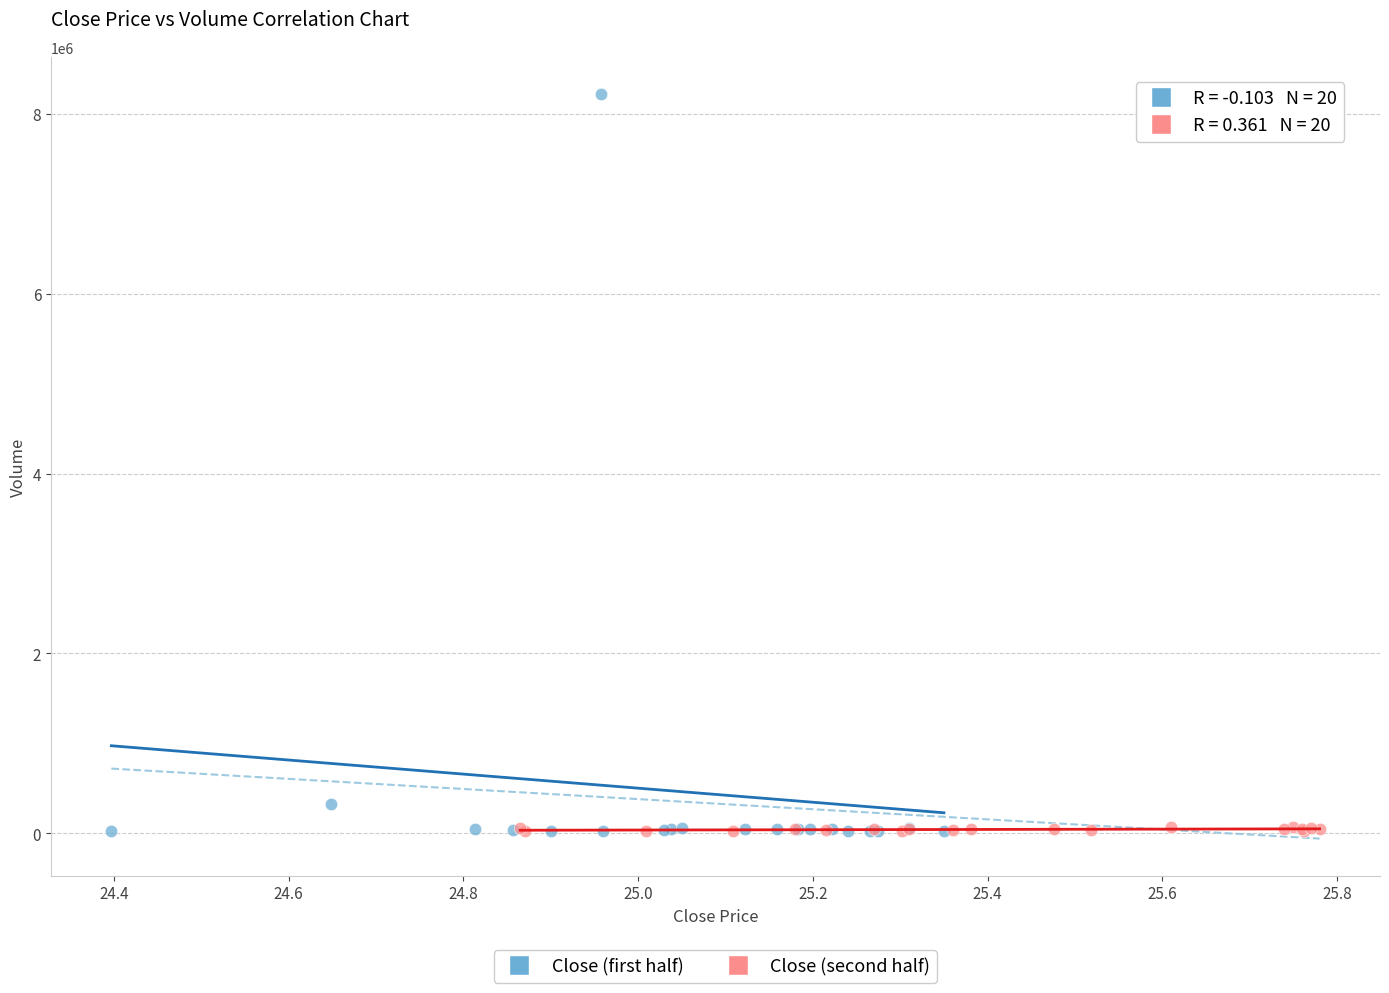

What are all the series names shown in the legend?

Close (first half), Close (second half)